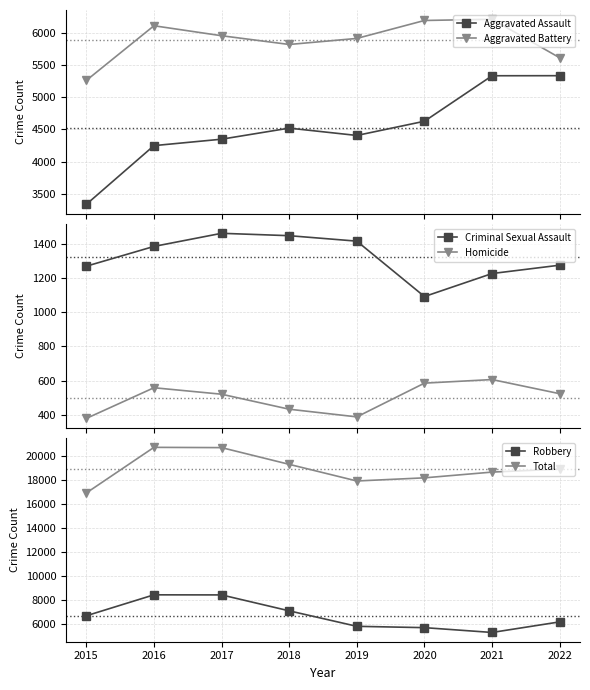

Count the number of categories in the chart.

8